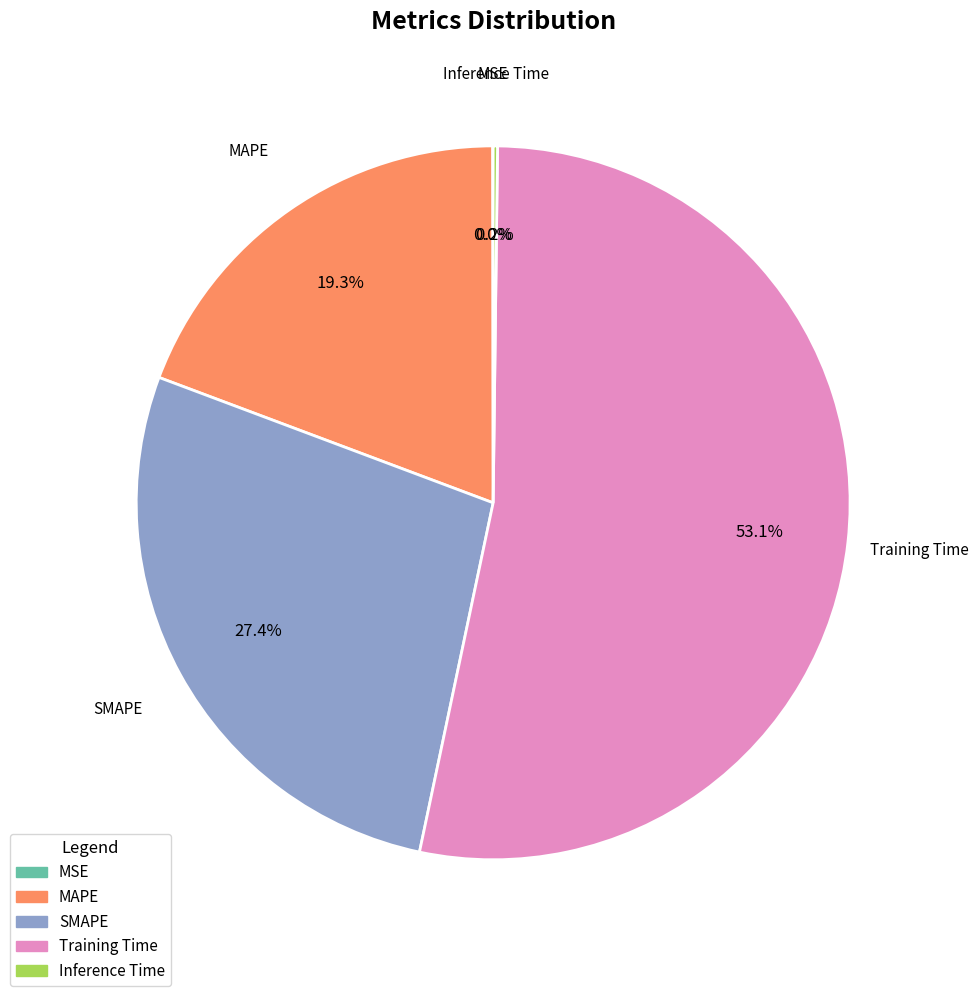

Do SMAPE and Training Time together represent more than half of the pie?

Yes